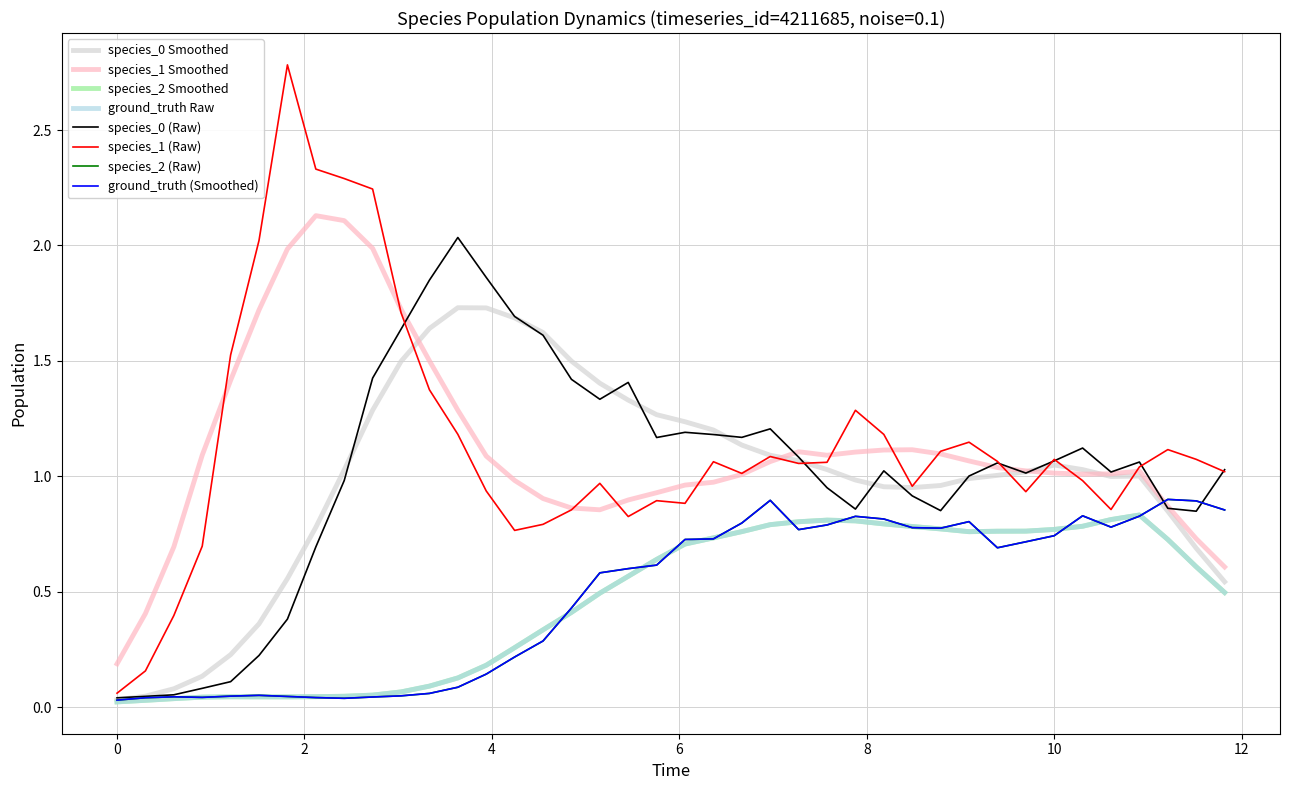

Does the chart display data point markers on the line(s)?

No